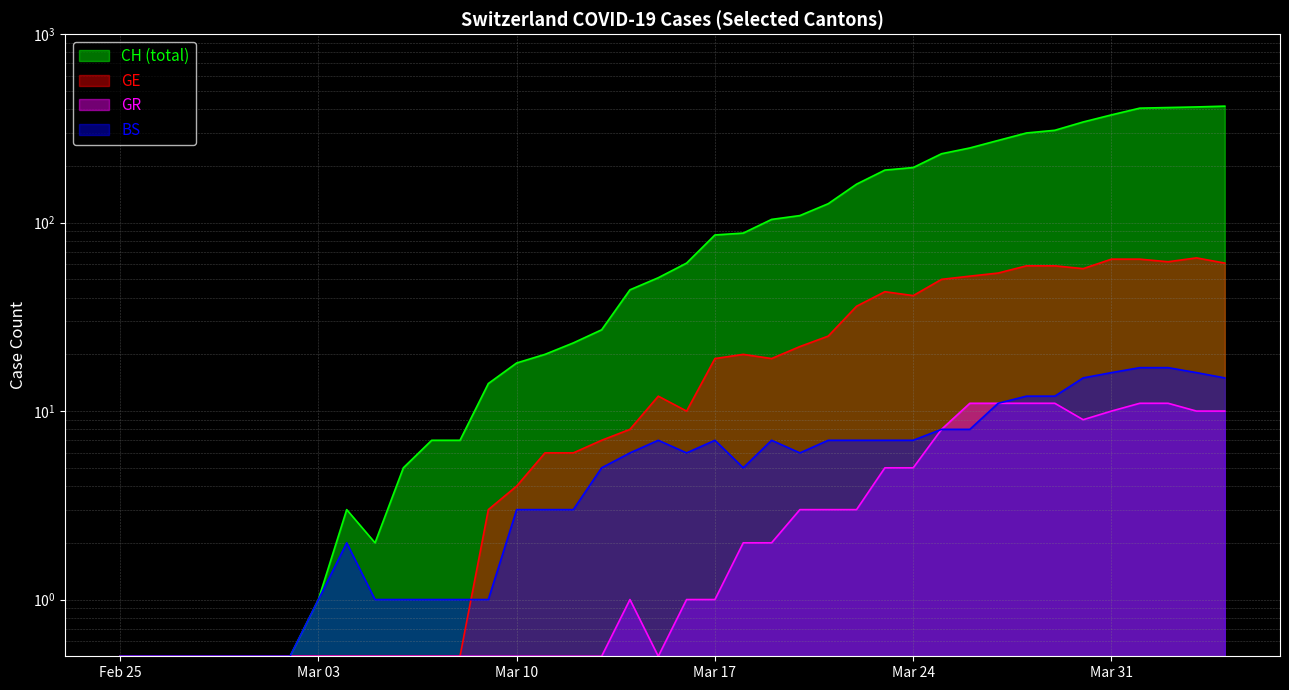

What is the label of the 10th point from the left?

2020-03-05